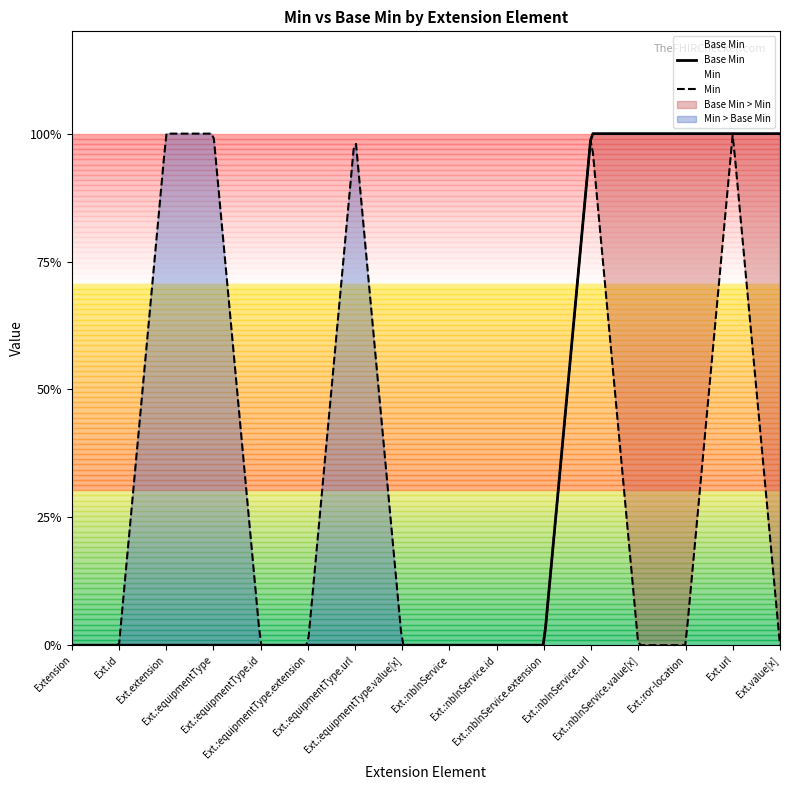

Reading left to right, transcribe all the data shown in this chart.

0	0	0	0	0	0	0	0	0	0	0	1	1	1	1	1